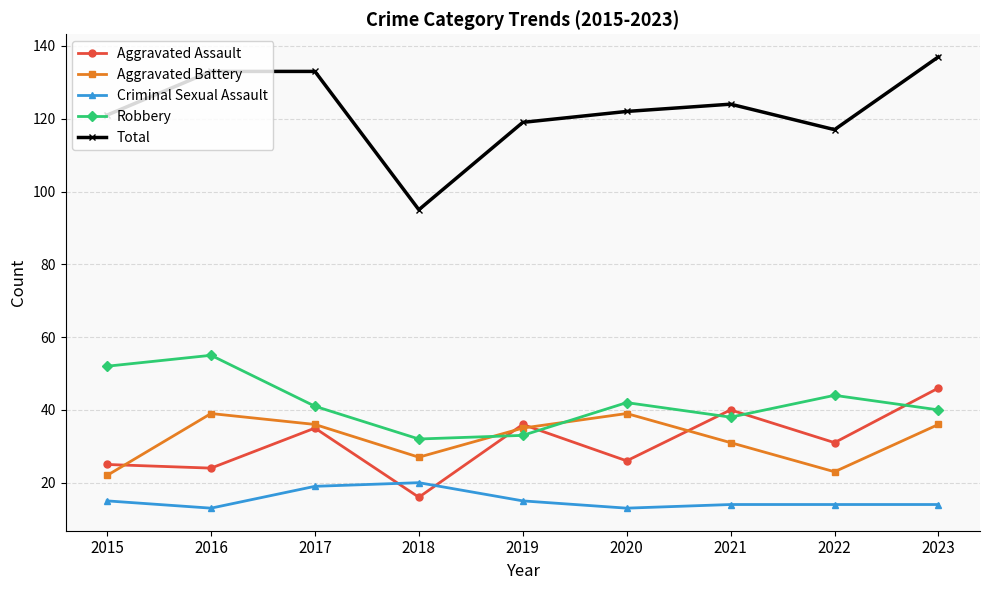

Reading left to right, extract all data points from this chart.

Aggravated Assault: 25	24	35	16	36	26	40	31	46
Aggravated Battery: 22	39	36	27	35	39	31	23	36
Criminal Sexual Assault: 15	13	19	20	15	13	14	14	14
Robbery: 52	55	41	32	33	42	38	44	40
Total: 121	133	133	95	119	122	124	117	137